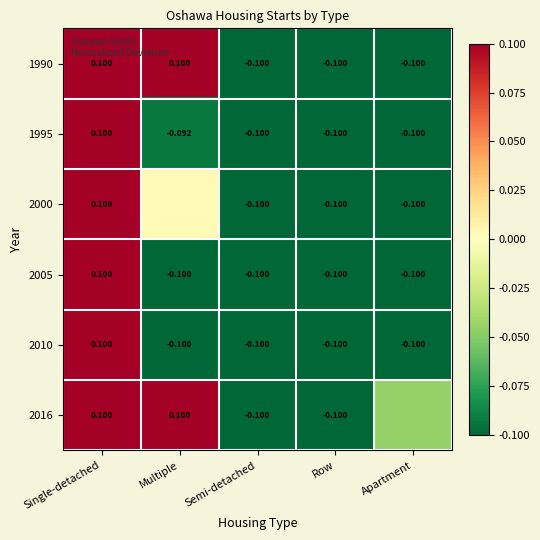

At which label does 2010 first exceed 0?

Single-detached